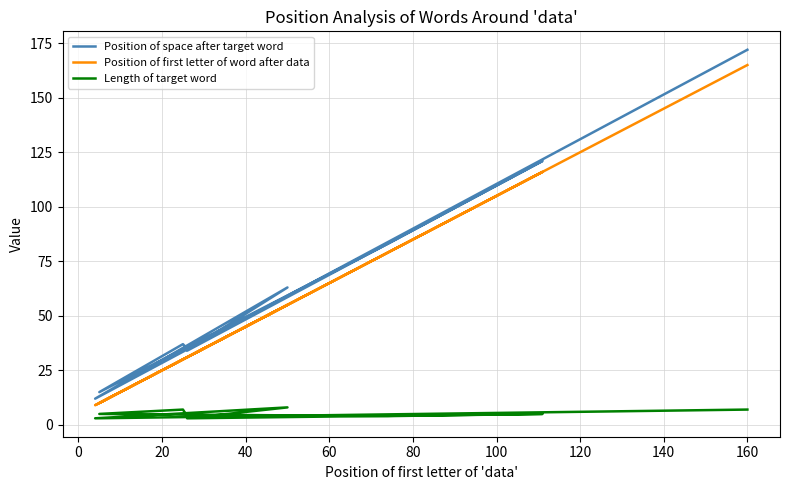

True or false: Position of space after target word and Position of first letter of word after data cross at least once.

False